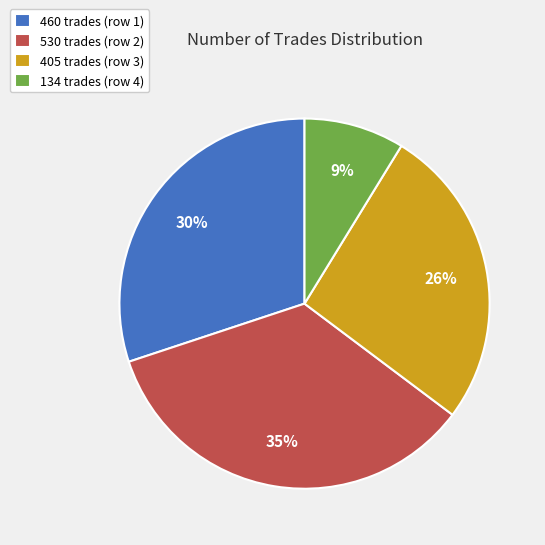

What is the ratio of the value at 530 trades (row 2) to the value at 460 trades (row 1)?

1.2